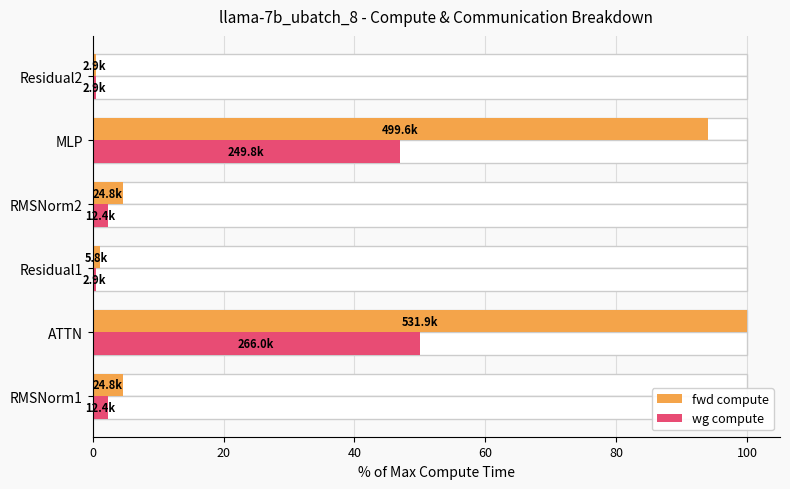

What is the spread (max minus min) of values at ATTN?

50.0